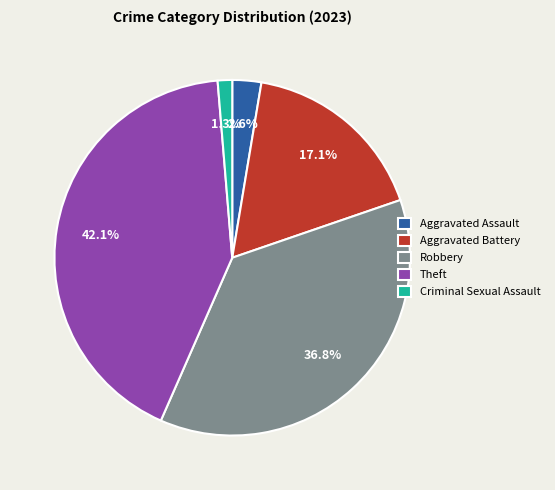

Which slice is the smallest?

Criminal Sexual Assault